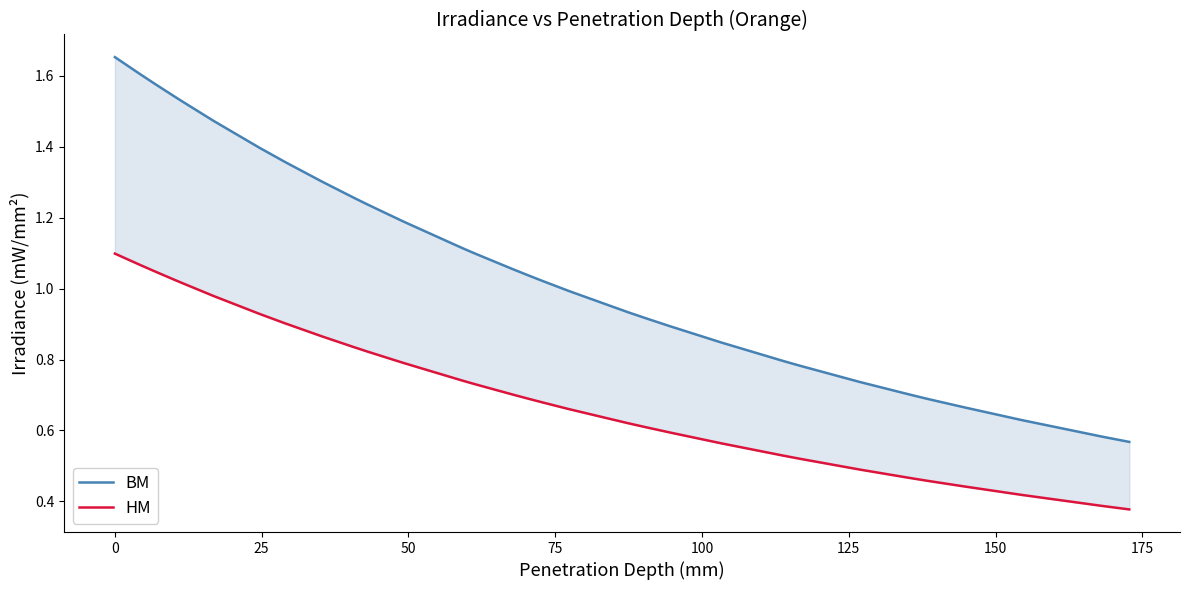

Rank the series by their maximum value, from highest to lowest.

BM, HM